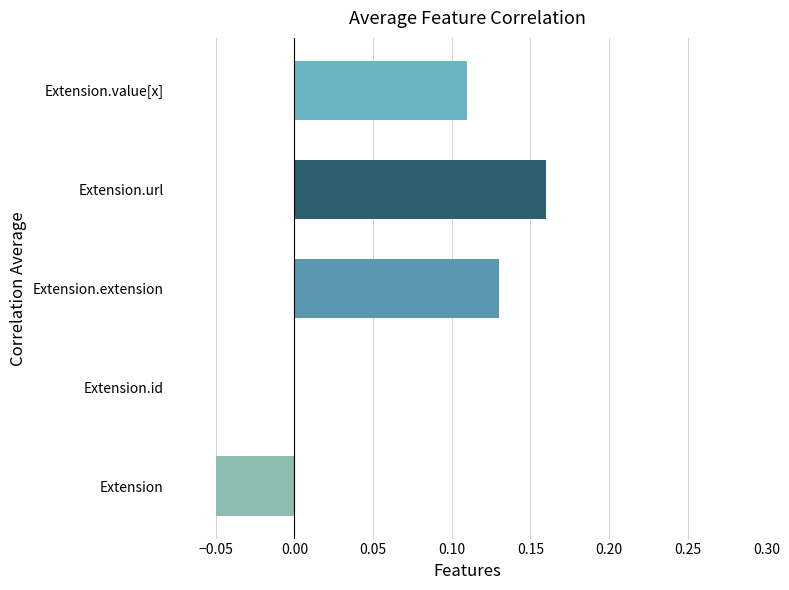

Count the number of categories in the chart.

5